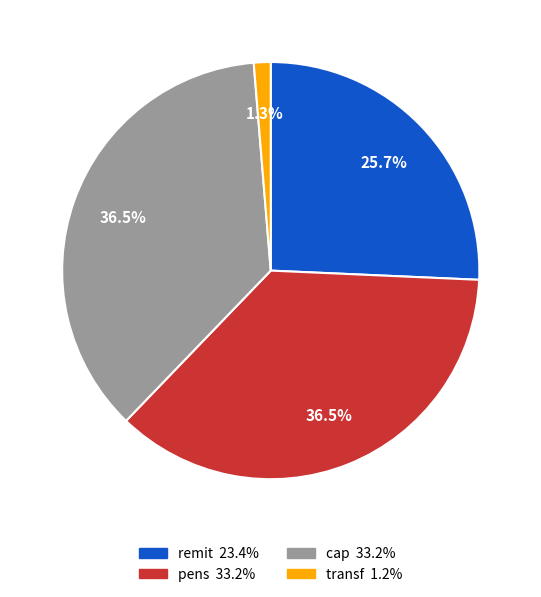

Does transf account for over 50% of the chart?

No